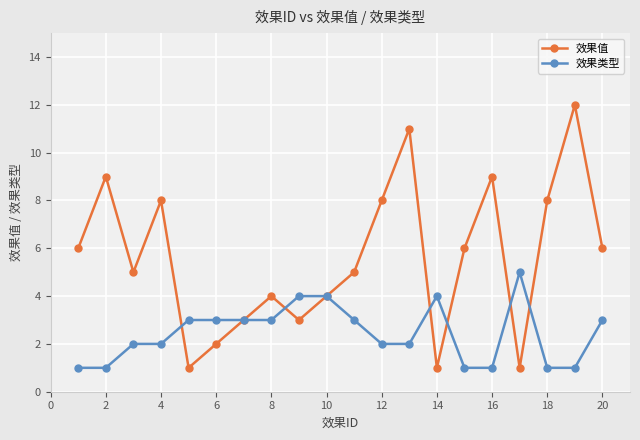

After their last crossing, which series has the higher values: 效果值 or 效果类型?

效果值